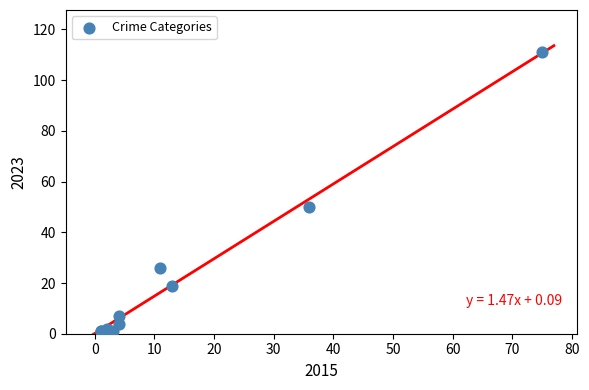

What Y value in the scatter plot is closest to 56?

50